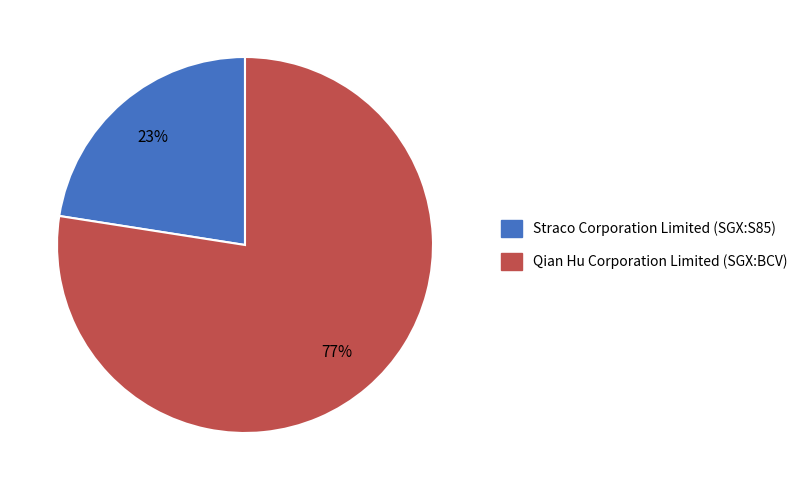

To the nearest percent, what is the average slice percentage?

50%